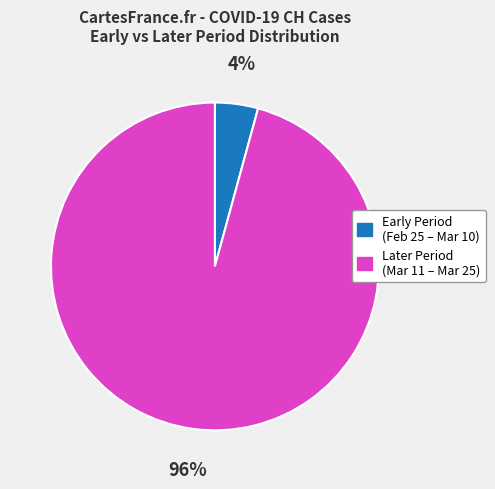

What is the smallest slice in the pie chart?

Early Period (Feb 25 – Mar 10)